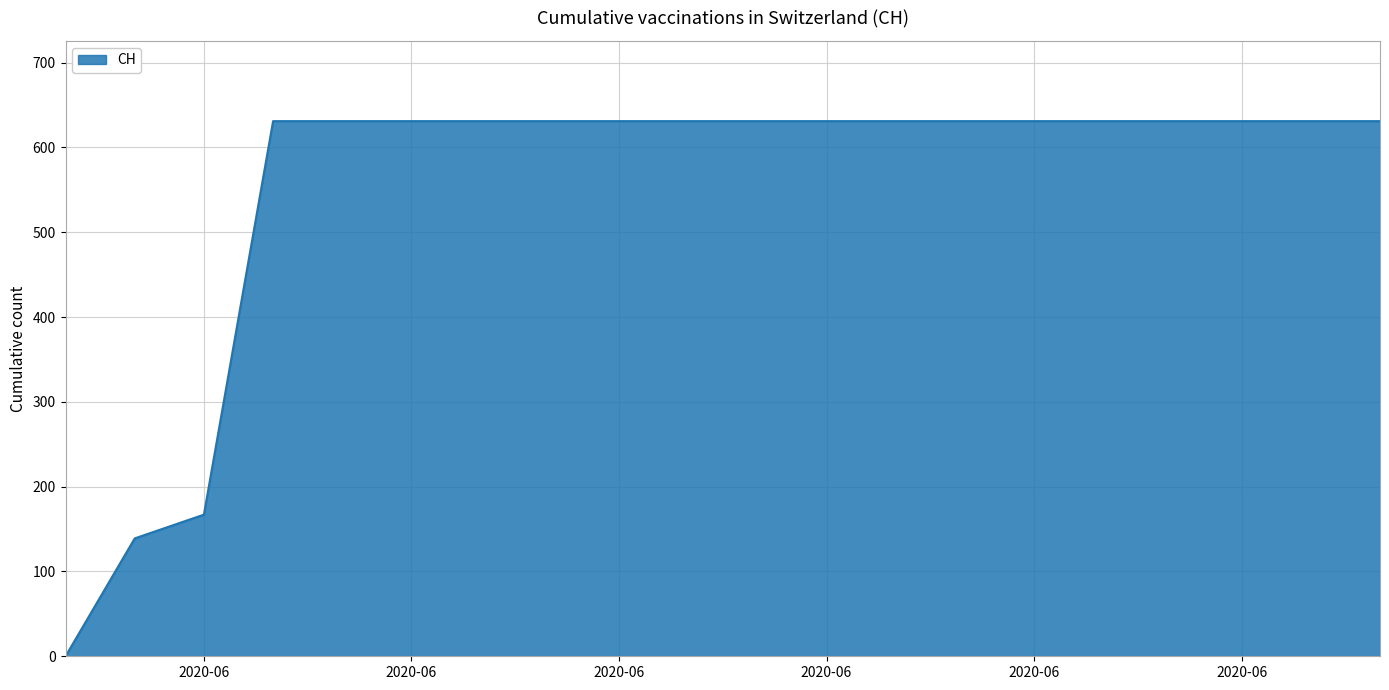

What is the average value?

552